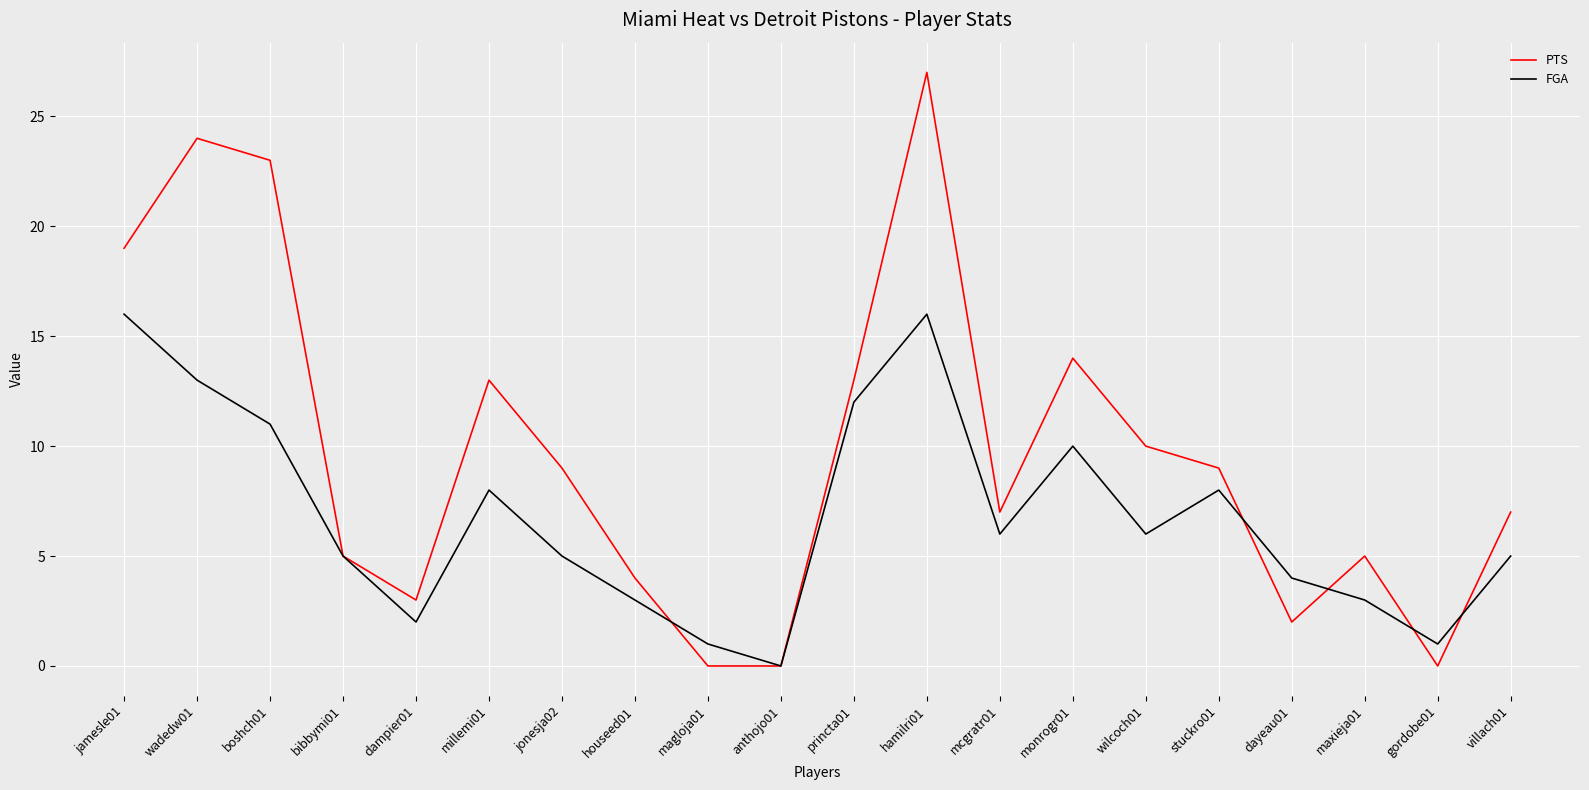

Which series has the widest spread of values?

PTS